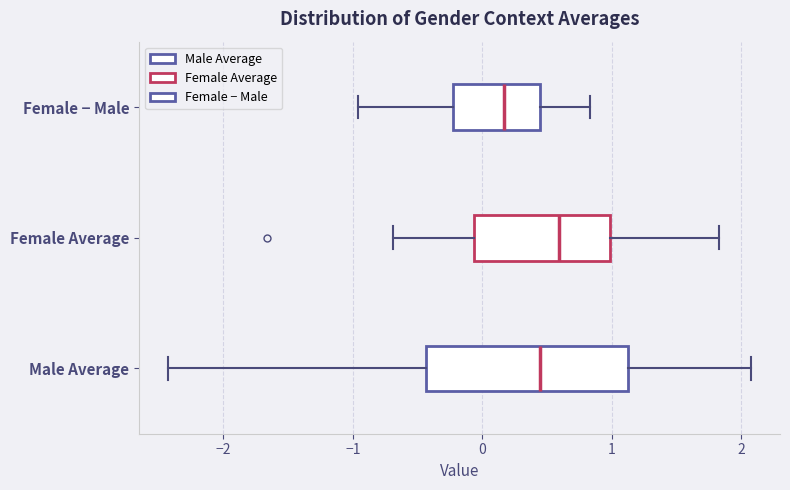

Which box is the widest, from its left edge to its right edge?

Male Average